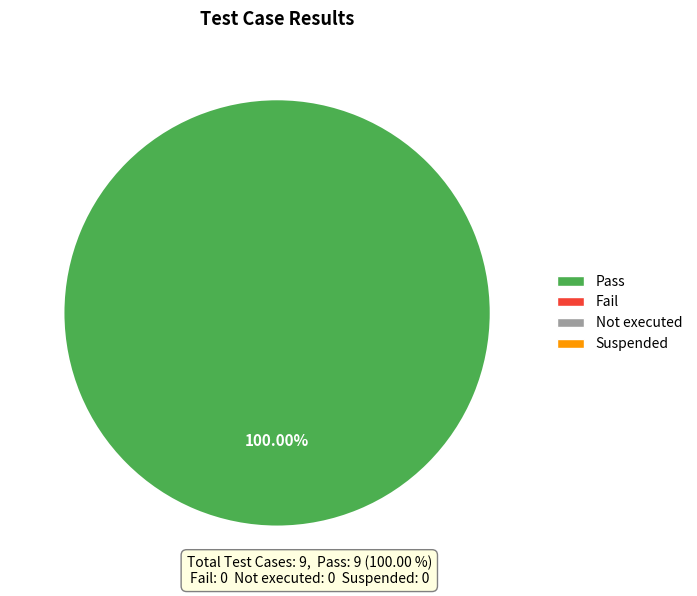

To the nearest percent, what percentage of the pie is Pass?

100%